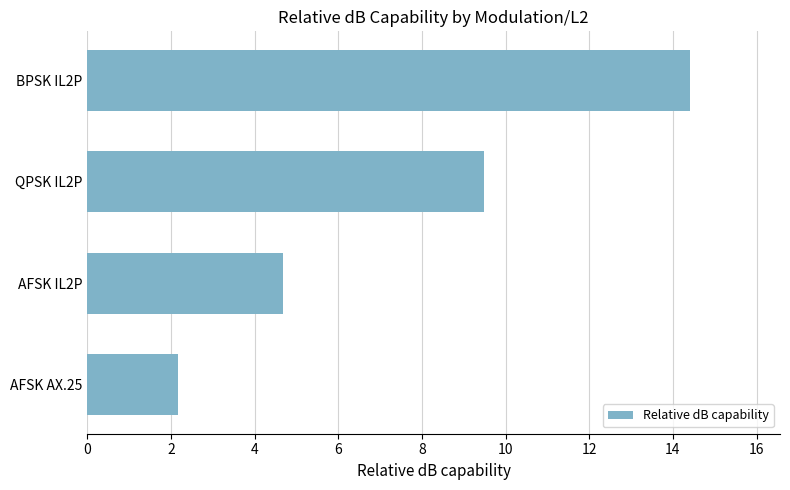

What is the difference between the maximum and second lowest values?

9.7